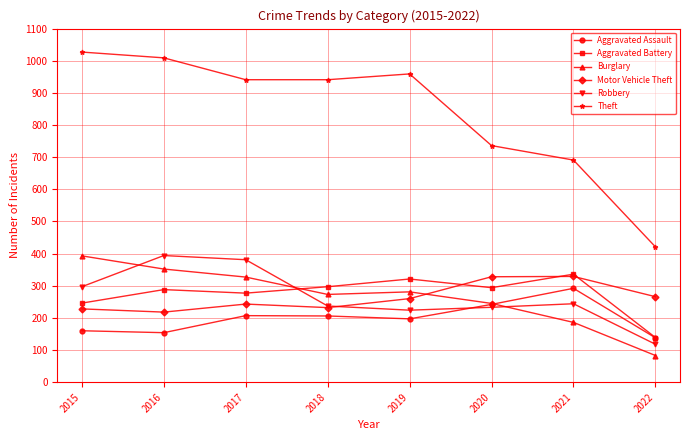

In Robbery, how many points are lower than both neighbors (excluding endpoints)?

1